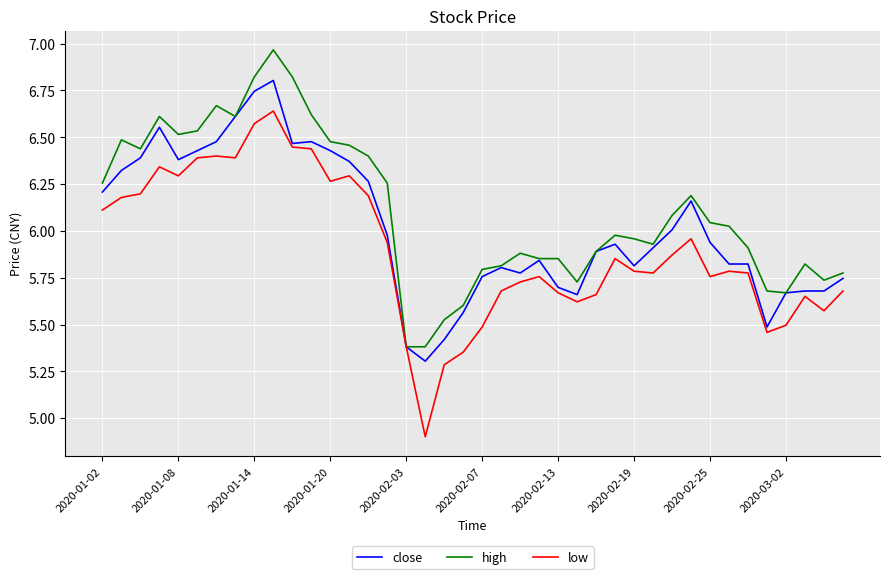

Which series has the largest range (max minus min)?

low